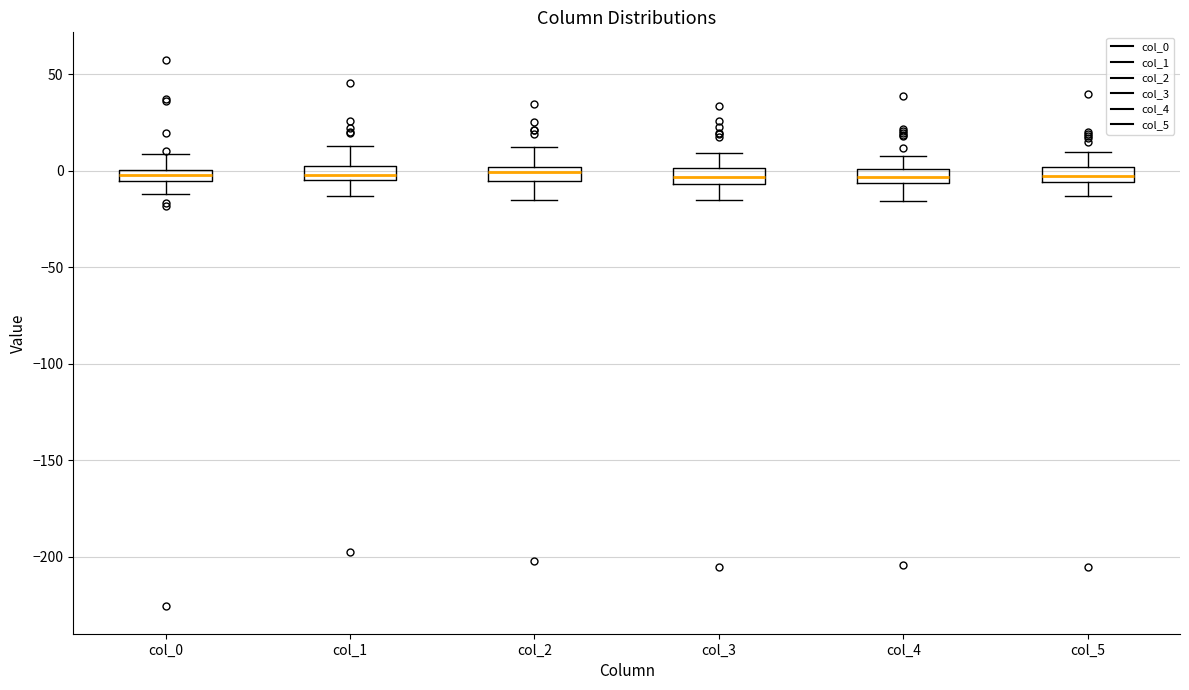

Where does the upper whisker of the box for col_5 end on the y-axis? The values are not printed on the chart, so give them approximately, as read against the axis.

10